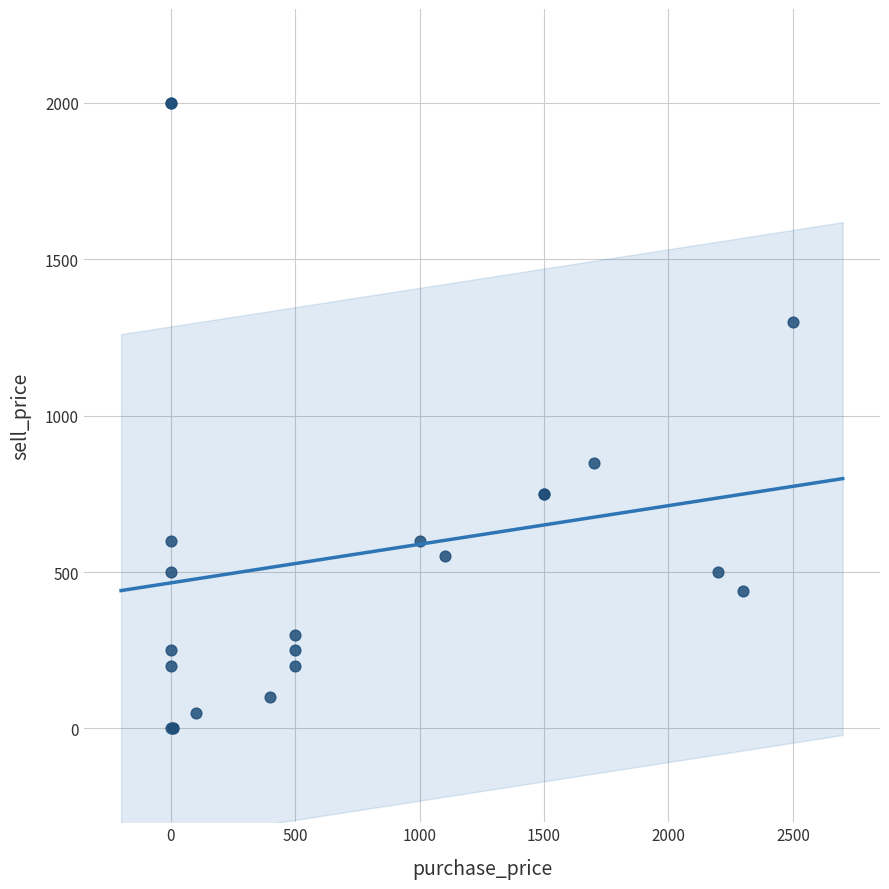

What Y value in the scatter plot is closest to 1000?

850